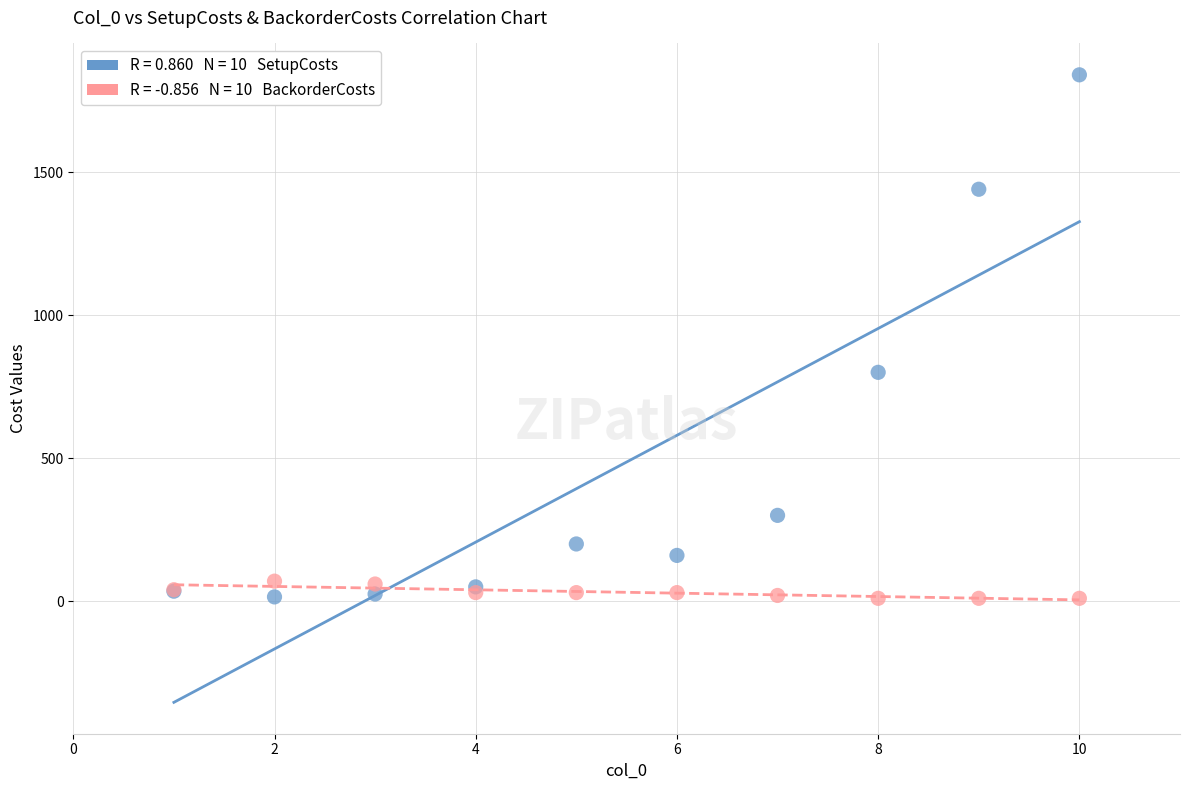

Across all series, what Y value is closest to 925?

800